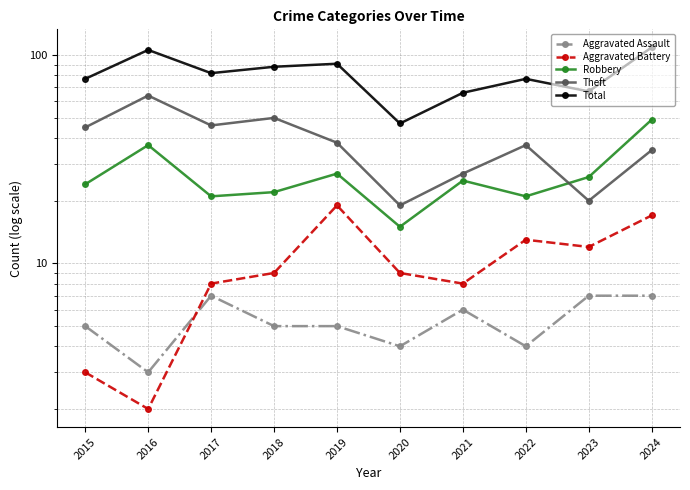

How many values in the Total series exceed 82?

4